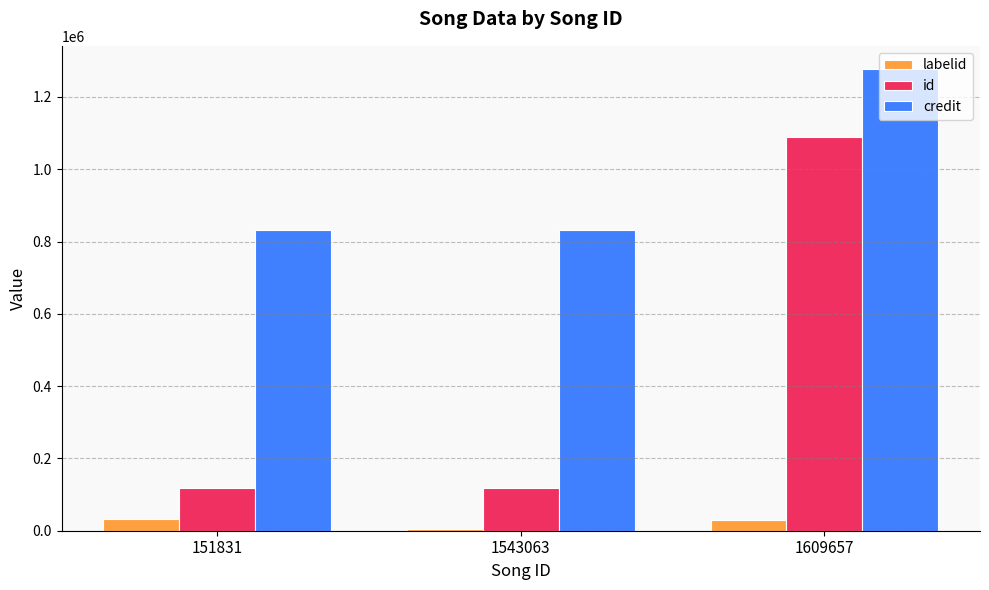

Which series has the widest spread of values?

id